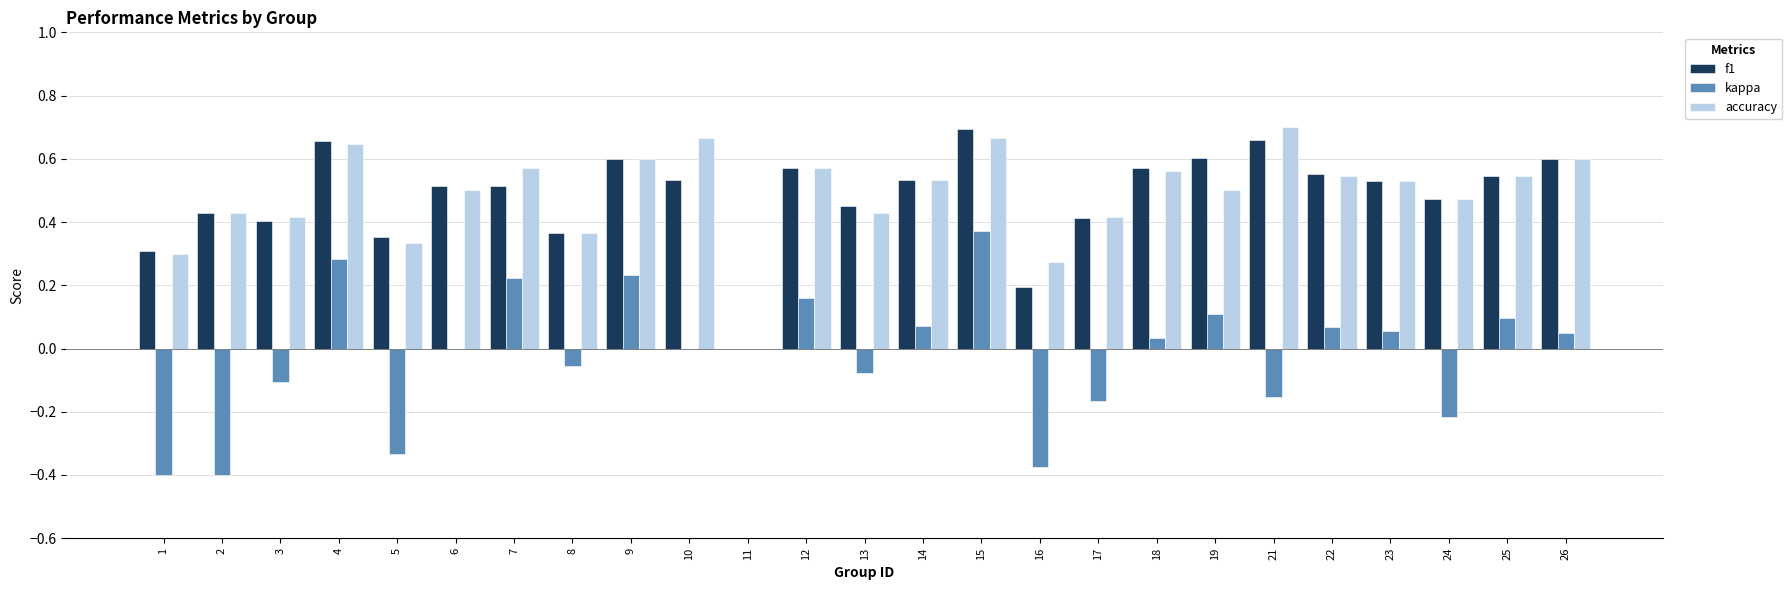

What is the sum of all kappa values?

-0.5